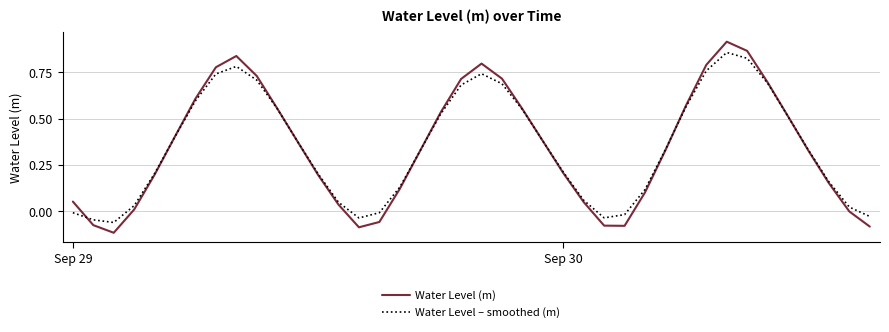

List the series in order of their peak value, lowest first.

Water Level – smoothed (m), Water Level (m)